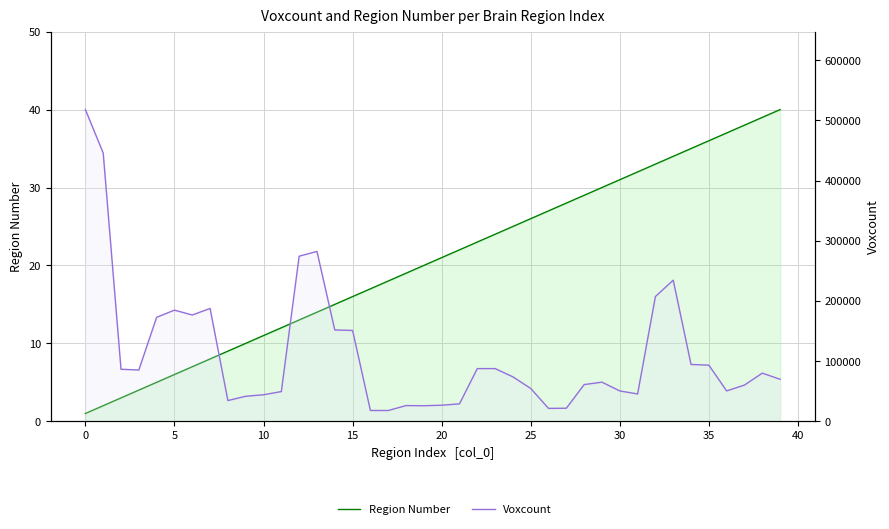

How many lines are shown in the chart?

2